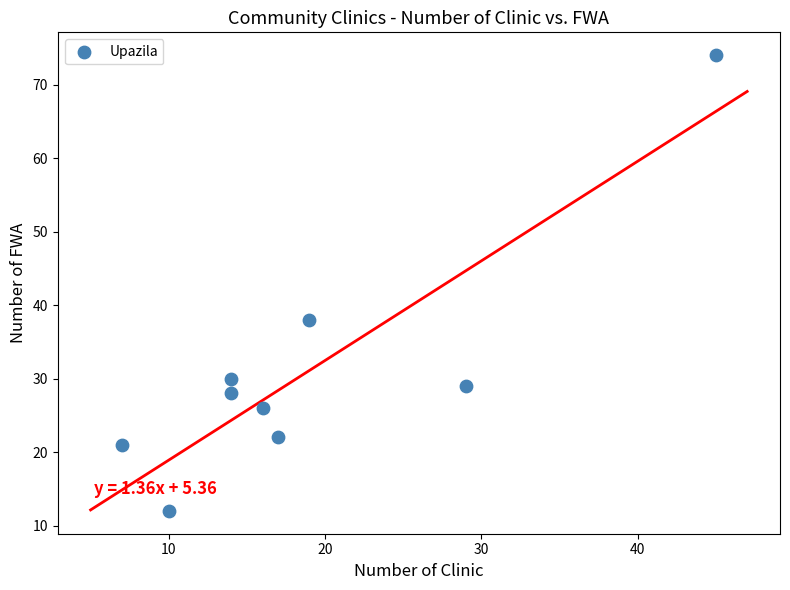

What Y value in the scatter plot is closest to 43?

38